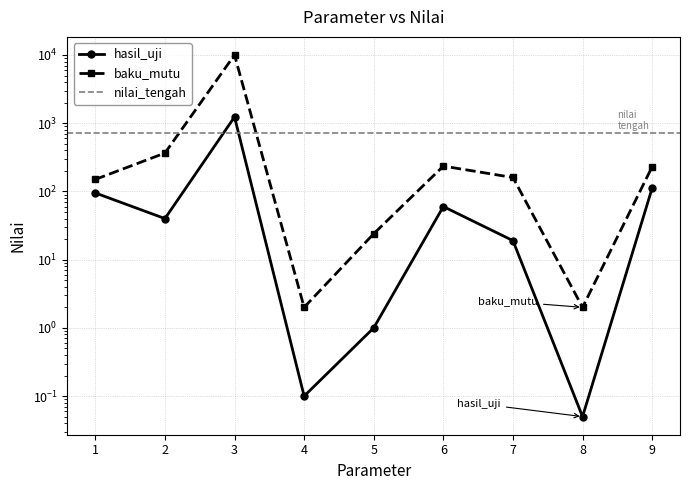

Which category has the lowest value in the hasil_uji series?

8